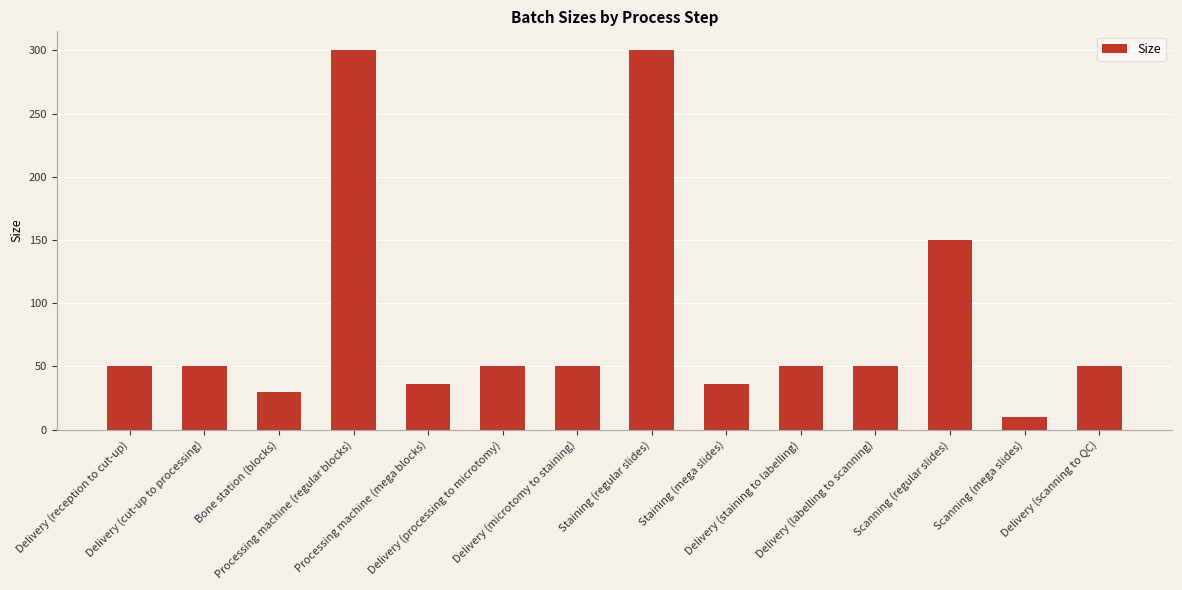

What is the maximum value shown in the chart?

300